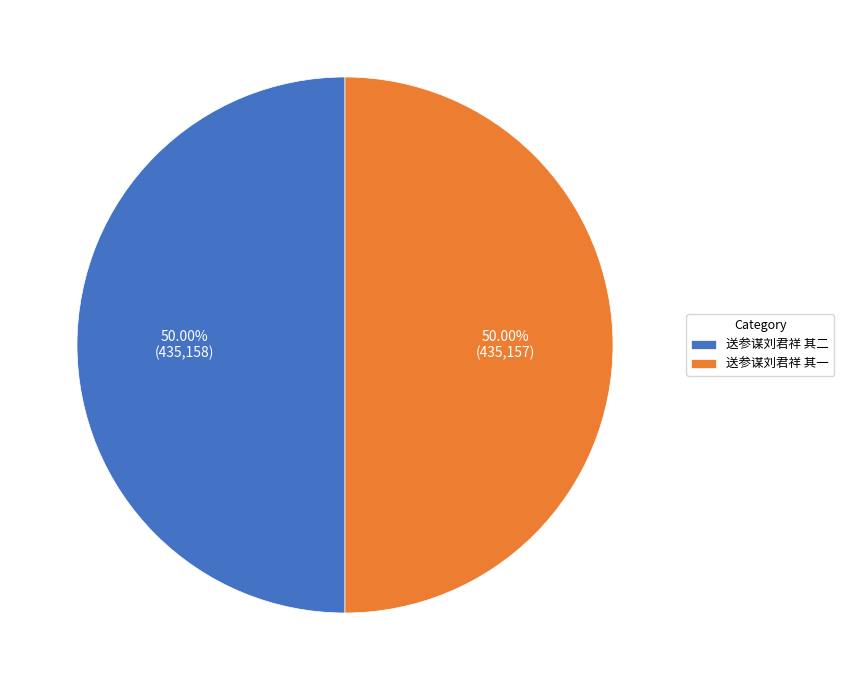

Approximately how many times larger is the value at 送参谋刘君祥 其一 compared to 送参谋刘君祥 其二?

1.0